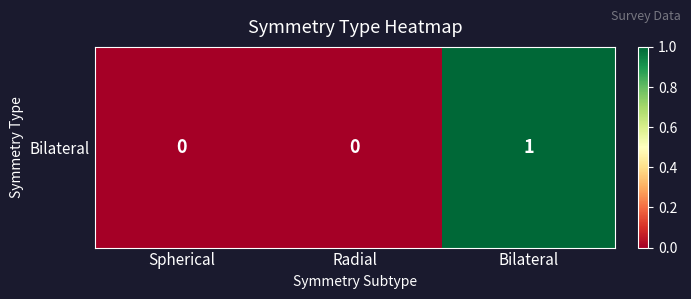

The value at Radial is 0. True or false?

False